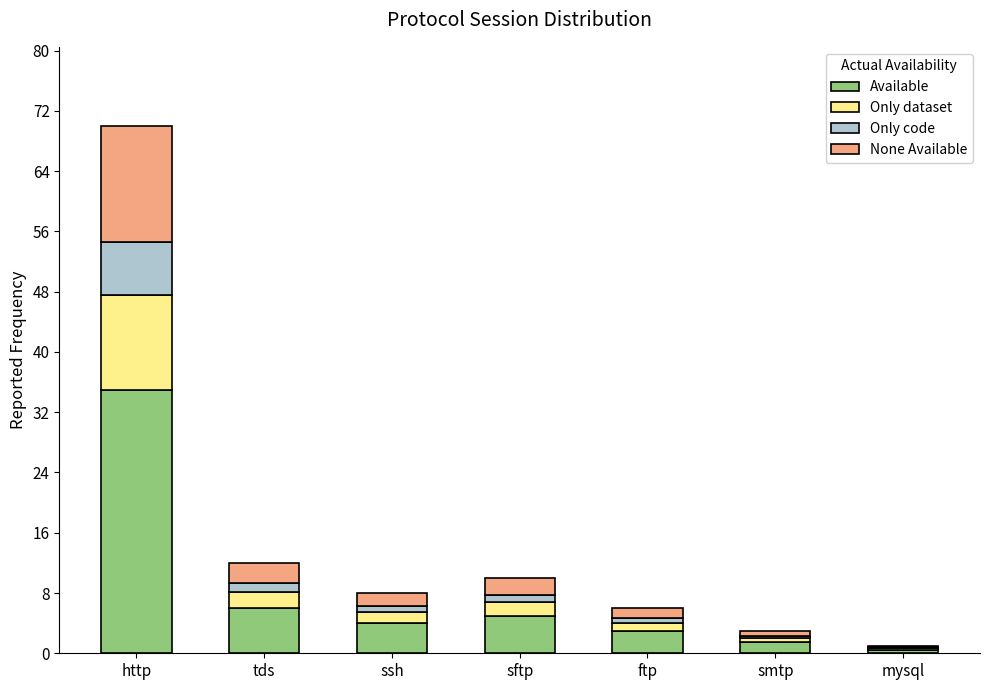

Does the chart contain stacked bars?

Yes